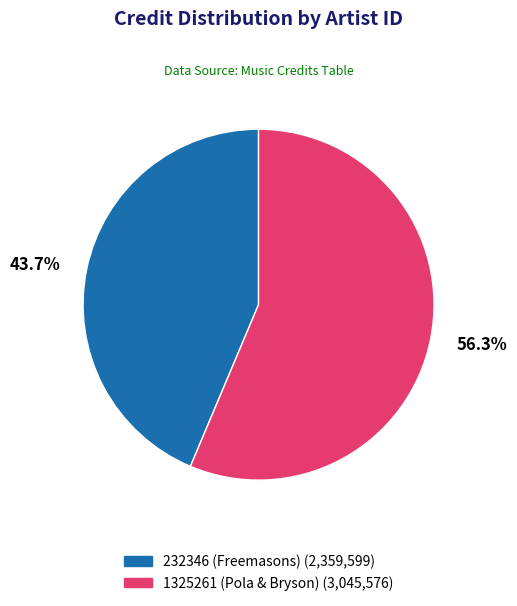

True or false: 232346 (Freemasons) accounts for 52% of the total.

False